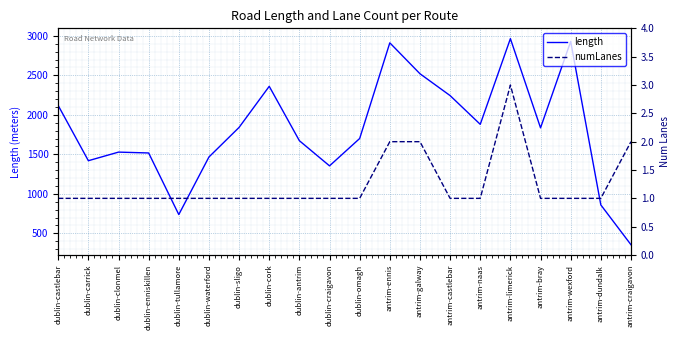

Reading left to right, list all the values displayed in this chart.

length: dublin-castlebar=2117.6	dublin-carrick=1419.2	dublin-clonmel=1528.0	dublin-enniskillen=1517.1	dublin-tullamore=737.8	dublin-waterford=1466.1	dublin-sligo=1840.7	dublin-cork=2360.6	dublin-antrim=1672.4	dublin-craigavon=1354.0	dublin-omagh=1700.3	antrim-ennis=2911.0	antrim-galway=2519.9	antrim-castlebar=2243.2	antrim-naas=1879.7	antrim-limerick=2964.1	antrim-bray=1835.0	antrim-wexford=2928.5	antrim-dundalk=860.0	antrim-craigavon=356.0
numLanes: dublin-castlebar=1.0	dublin-carrick=1.0	dublin-clonmel=1.0	dublin-enniskillen=1.0	dublin-tullamore=1.0	dublin-waterford=1.0	dublin-sligo=1.0	dublin-cork=1.0	dublin-antrim=1.0	dublin-craigavon=1.0	dublin-omagh=1.0	antrim-ennis=2.0	antrim-galway=2.0	antrim-castlebar=1.0	antrim-naas=1.0	antrim-limerick=3.0	antrim-bray=1.0	antrim-wexford=1.0	antrim-dundalk=1.0	antrim-craigavon=2.0